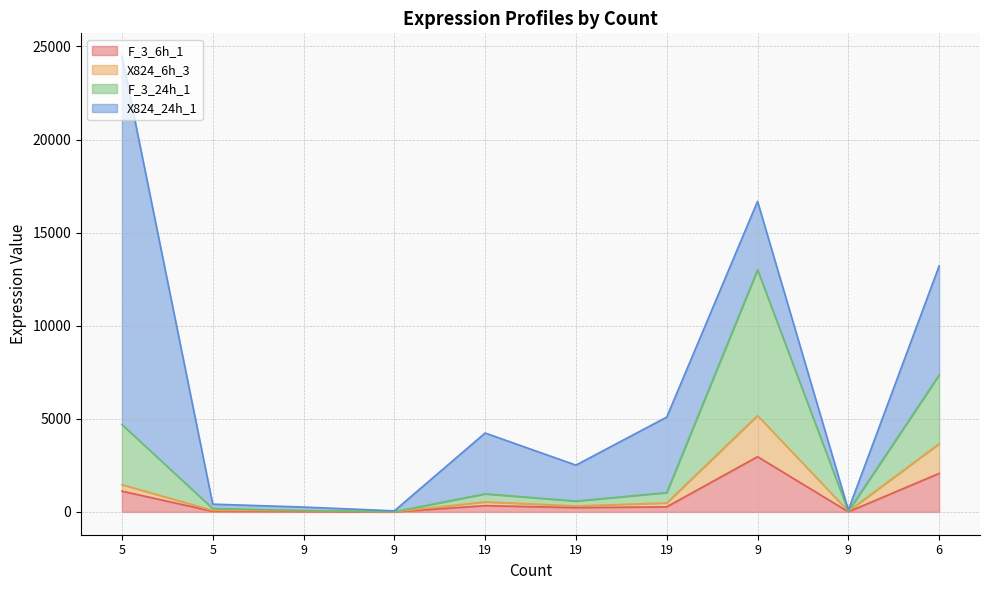

At which label does F_3_6h_1 first exceed 274?

5